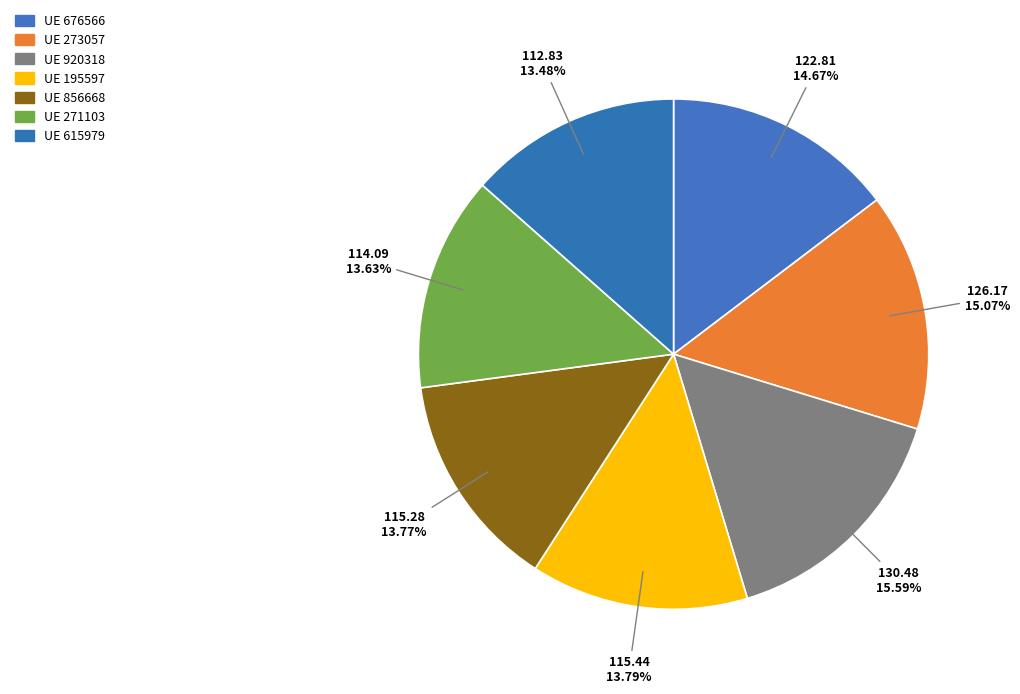

How many slices are in this pie chart?

7